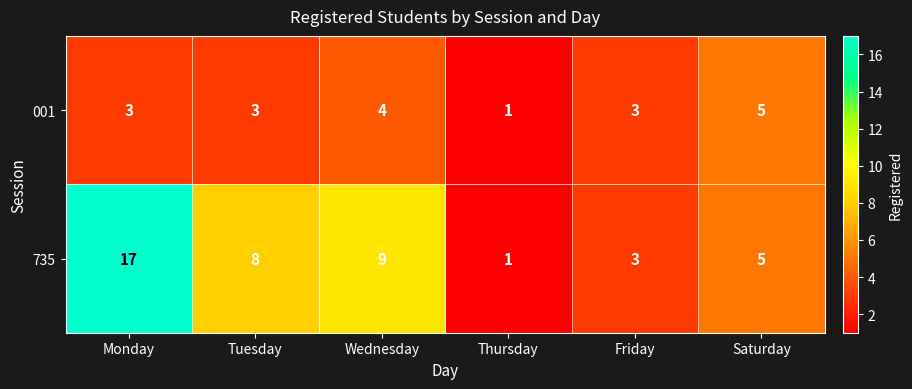

Reading right to left, what are all the values shown in this chart?

001: Saturday=5	Friday=3	Thursday=1	Wednesday=4	Tuesday=3	Monday=3
735: Saturday=5	Friday=3	Thursday=1	Wednesday=9	Tuesday=8	Monday=17